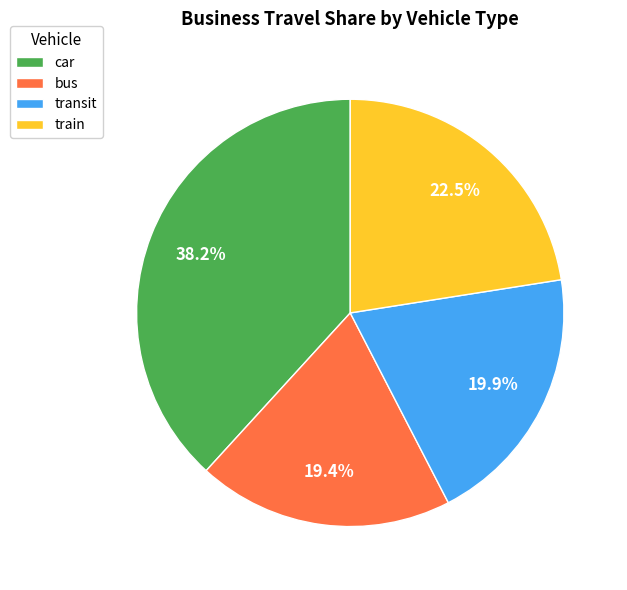

To the nearest percent, what is the difference between the car and train slice percentages?

16%